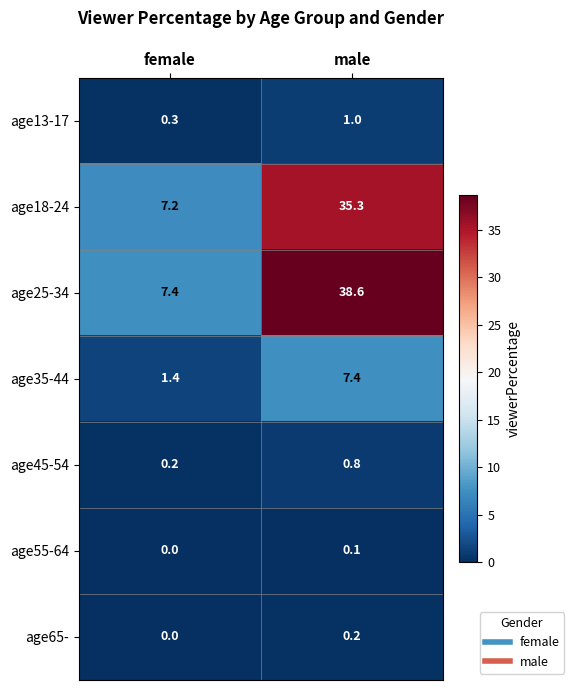

What is the difference between the age18-24 values at male and female?

28.1